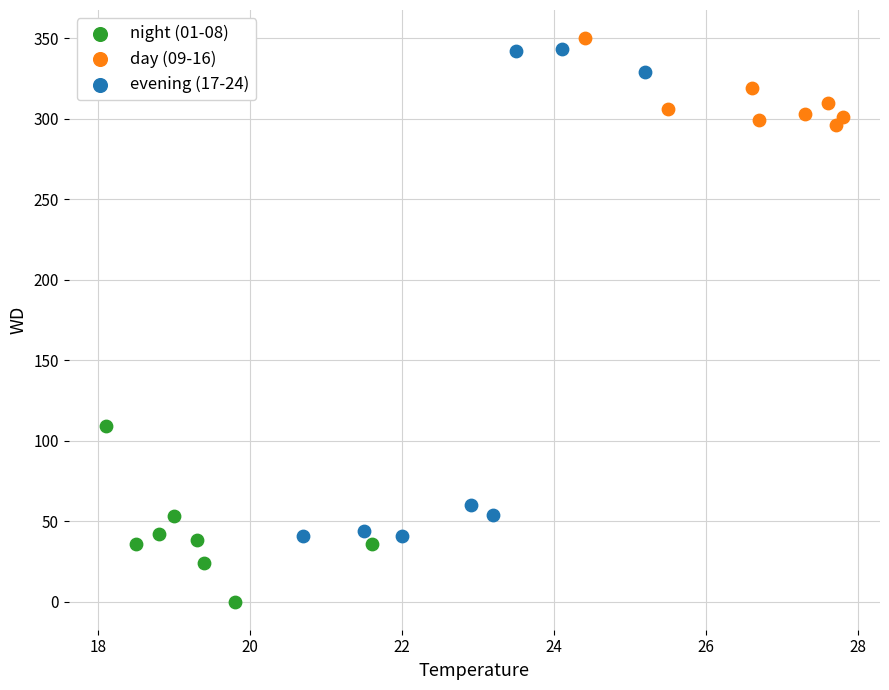

Which series reaches the minimum Y coordinate?

night (01-08)